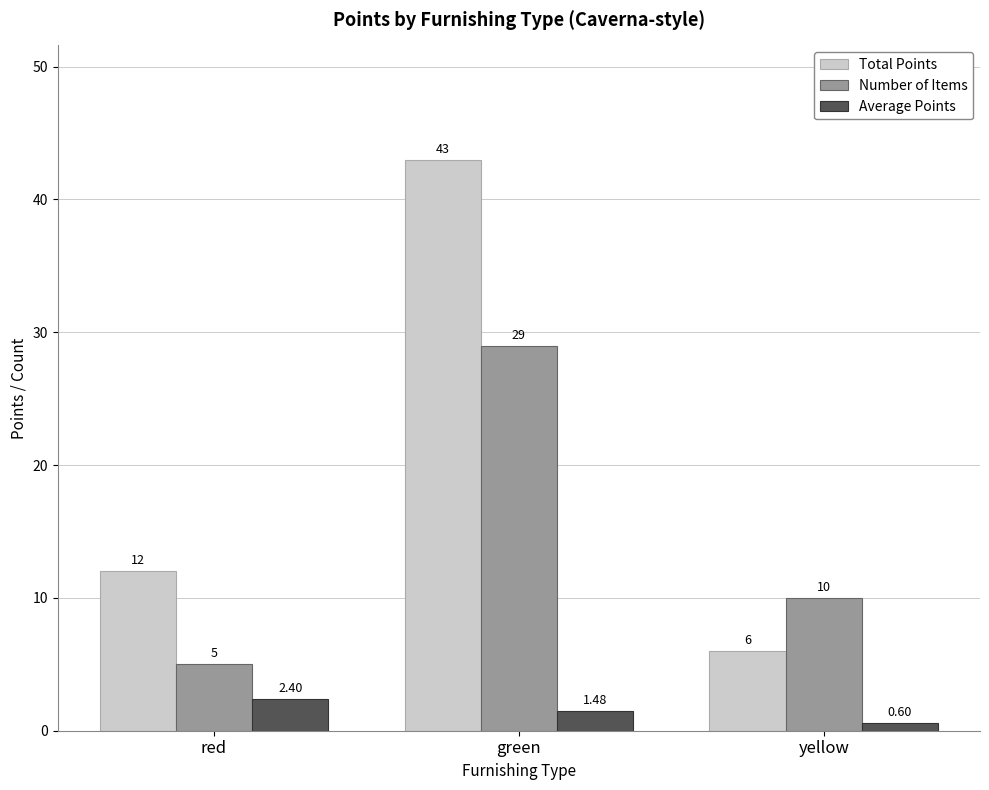

What is the average value of the Number of Items series?

14.7